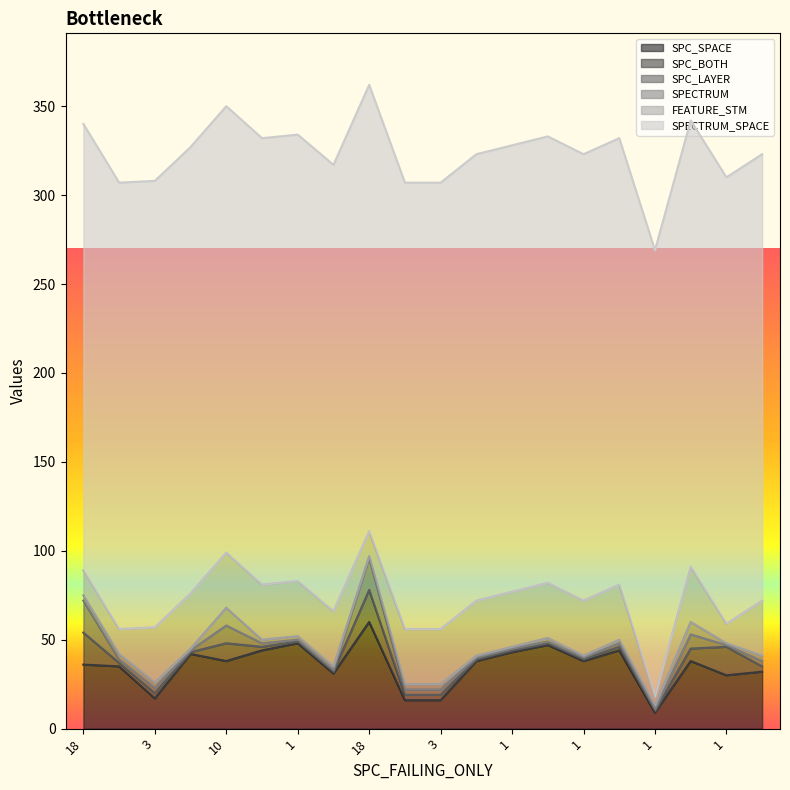

In SPC_BOTH, how many points are higher than both neighbors (excluding endpoints)?

5